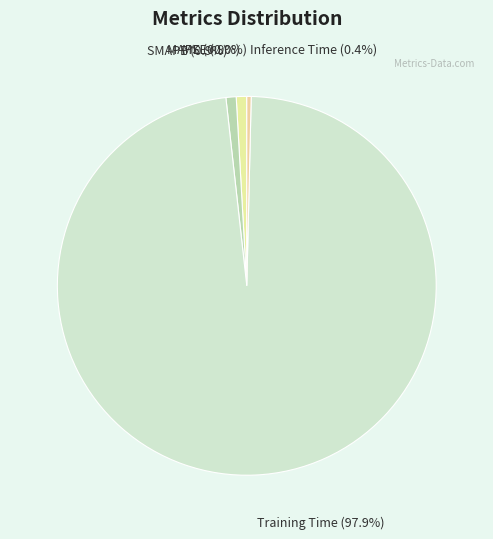

Between Training Time and MAPE, which is larger?

Training Time